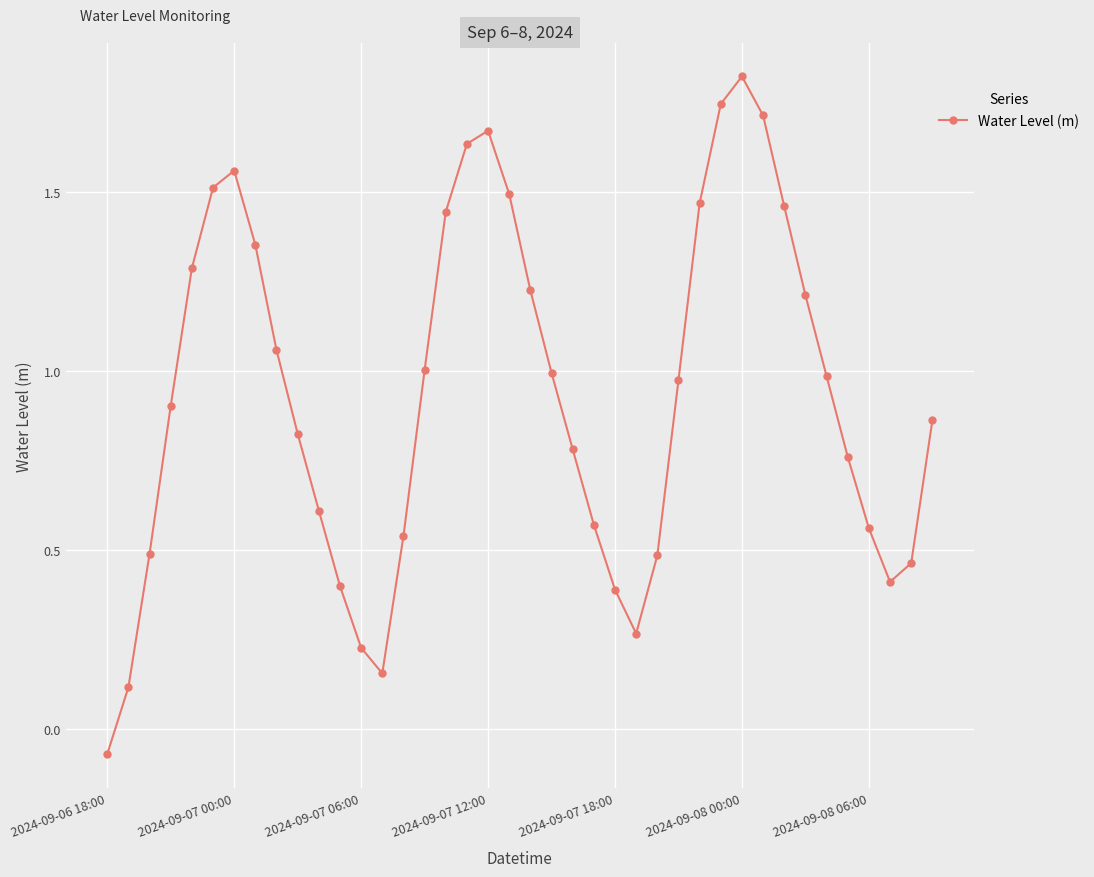

What is the difference between the maximum and minimum values?

1.9